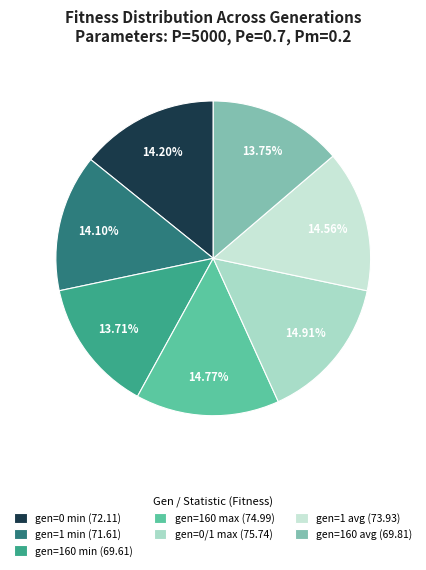

The gen=0/1 max slice represents 15% of the pie. True or false?

True